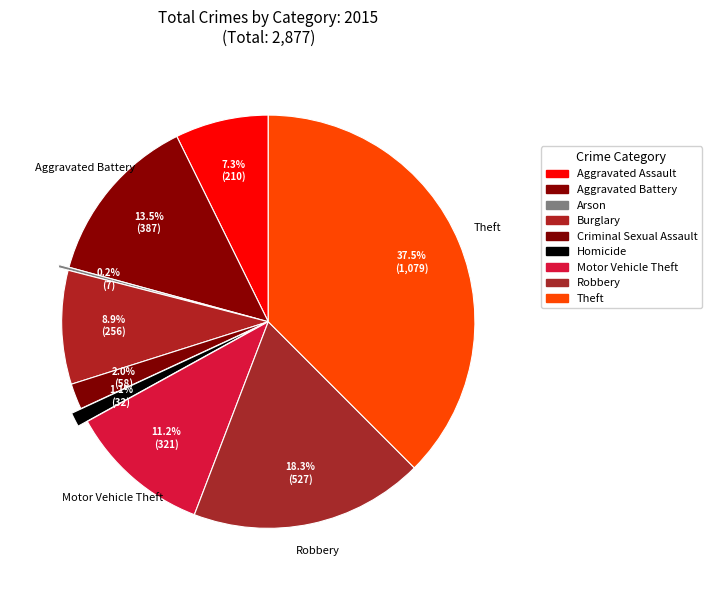

Between Criminal Sexual Assault and Arson, which is larger?

Criminal Sexual Assault